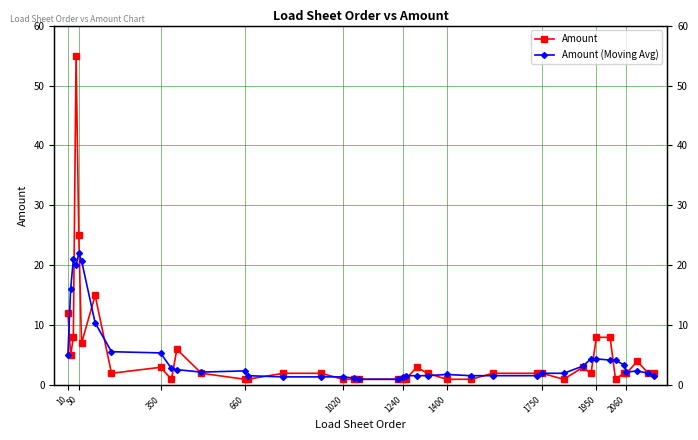

Reading right to left, what are all the values shown in this chart?

Amount: 2.0	2.0	4.0	2.0	2.0	1.0	8.0	8.0	2.0	3.0	1.0	2.0	2.0	2.0	1.0	1.0	2.0	3.0	1.0	1.0	1.0	1.0	1.0	1.0	2.0	2.0	1.0	1.0	2.0	6.0	1.0	3.0	2.0	15.0	7.0	25.0	55.0	8.0	5.0	12.0
Amount (Moving Avg): 1.6	2.0	2.4	2.2	3.4	4.2	4.2	4.4	4.4	3.2	2.0	2.0	1.6	1.6	1.6	1.8	1.6	1.6	1.6	1.4	1.0	1.0	1.2	1.4	1.4	1.4	1.6	2.4	2.2	2.6	2.8	5.4	5.6	10.4	20.8	22.0	20.0	21.0	16.0	5.0